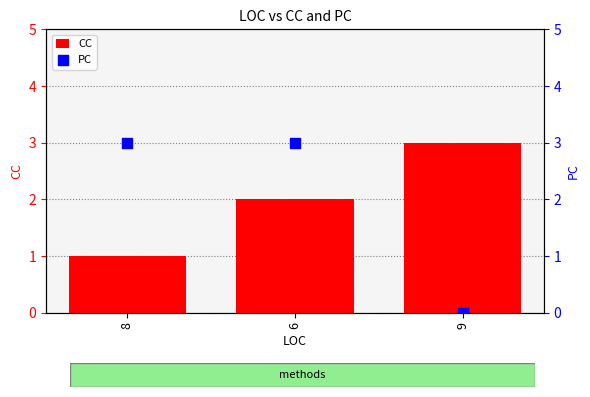

Which series has the largest total across all categories?

CC